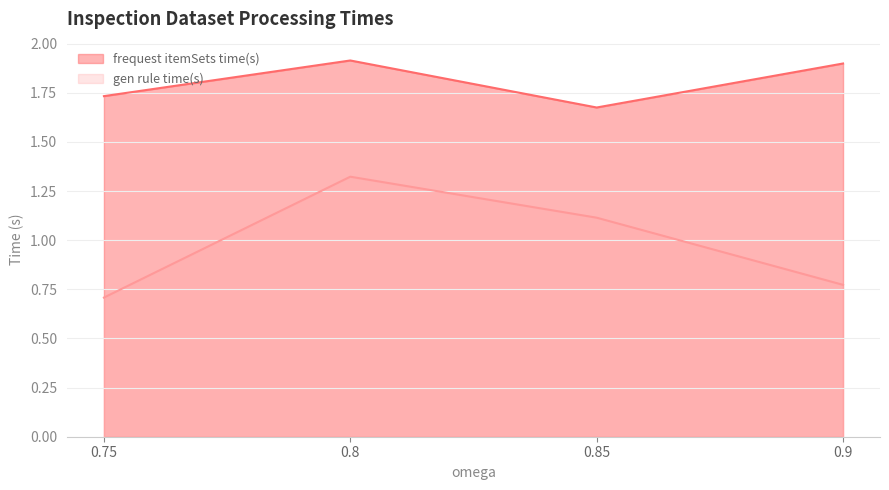

Does the chart display data point markers on the line(s)?

No